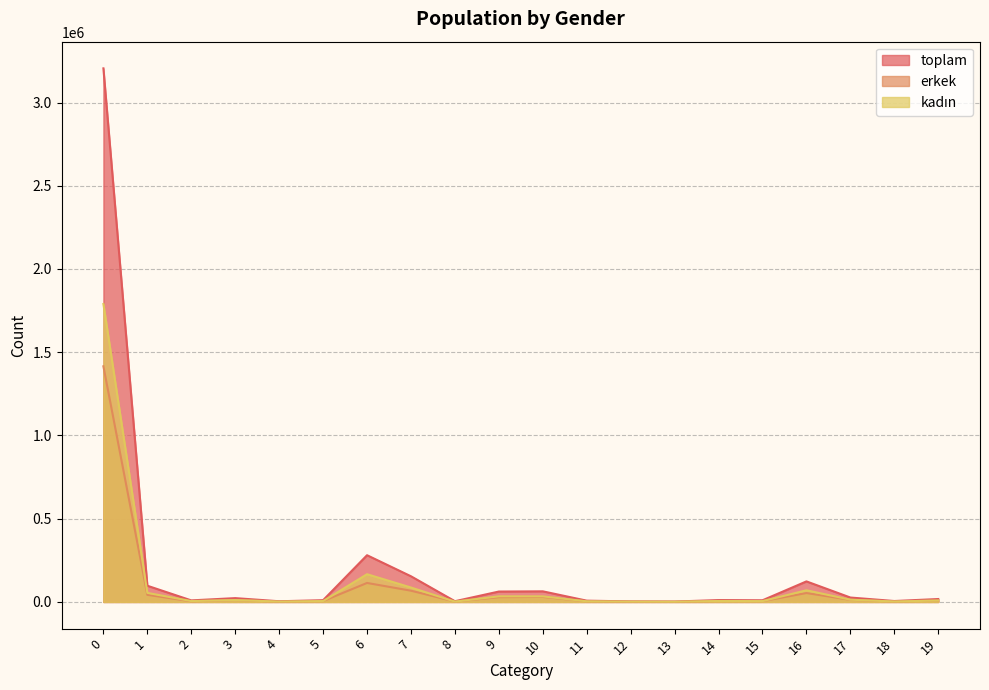

Which series has the largest total across all categories?

toplam